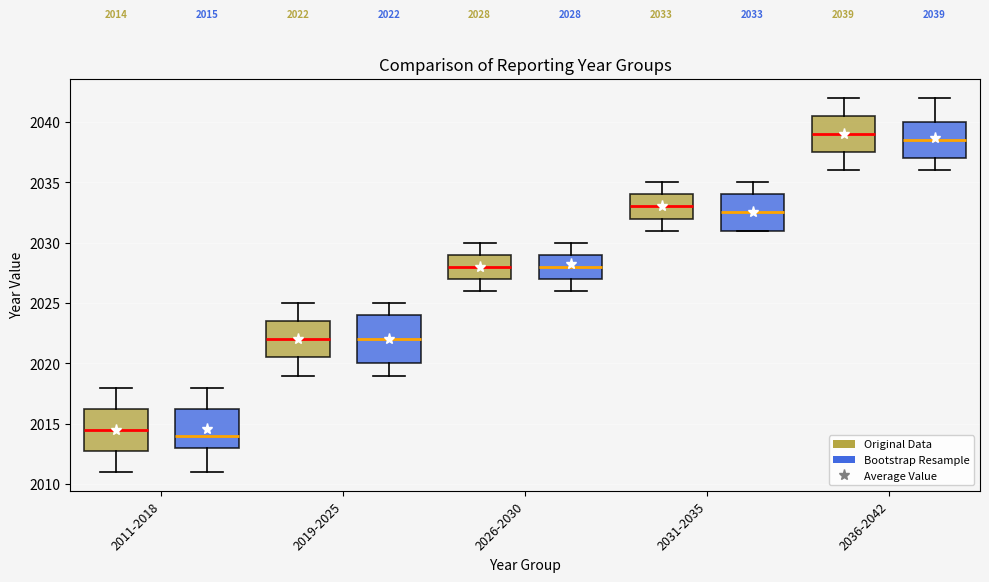

Which box's median line is the lowest?

2011-2018 (Bootstrap Resample)